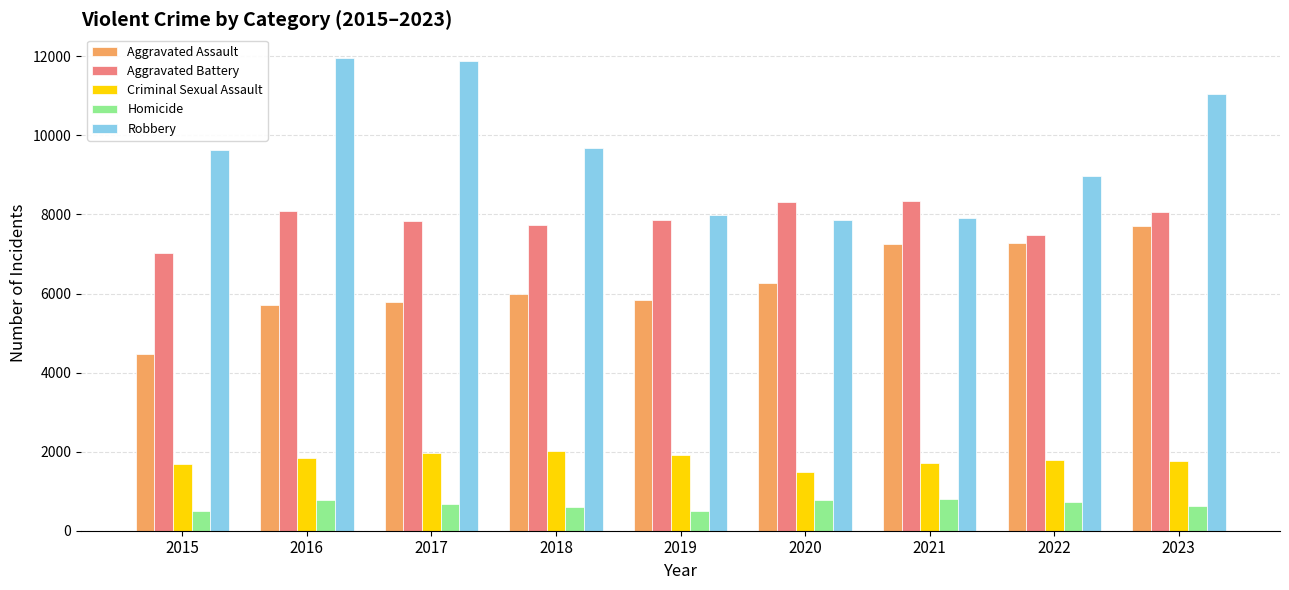

How many data points in Criminal Sexual Assault are less than 1777?

4